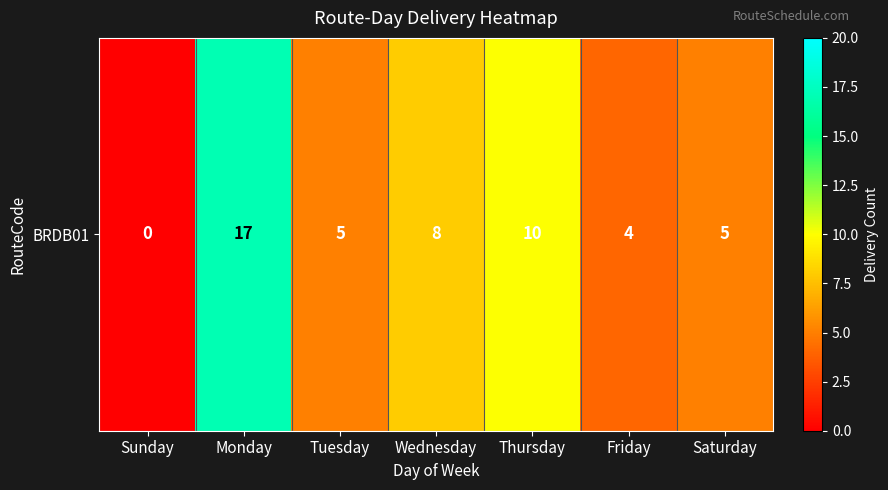

How many data points are above 5?

3